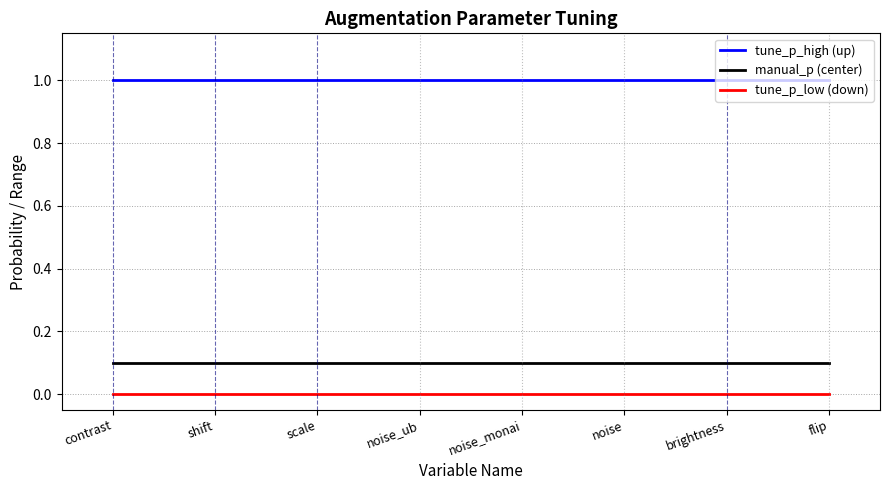

What position from the right is scale?

6